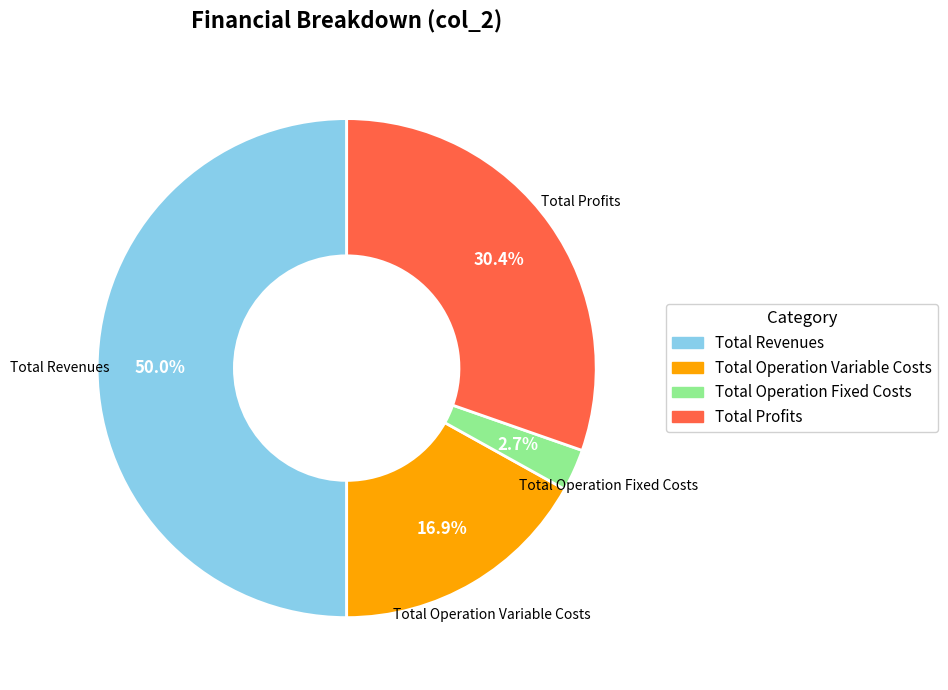

Rank the categories by value from lowest to highest.

Total Operation Fixed Costs, Total Operation Variable Costs, Total Profits, Total Revenues